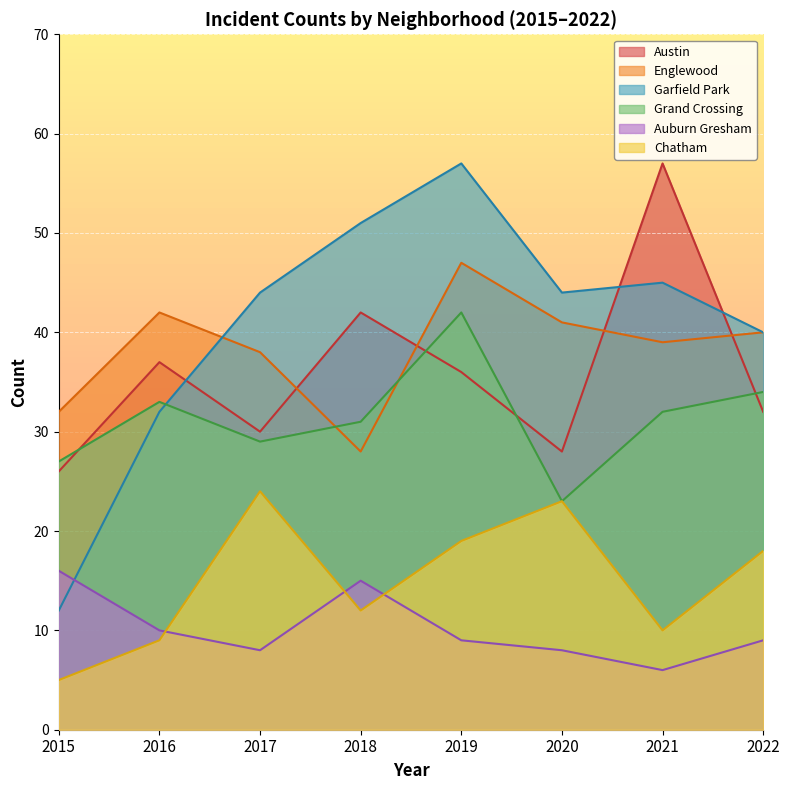

What are all the series names shown in the legend?

Austin, Englewood, Garfield Park, Grand Crossing, Auburn Gresham, Chatham